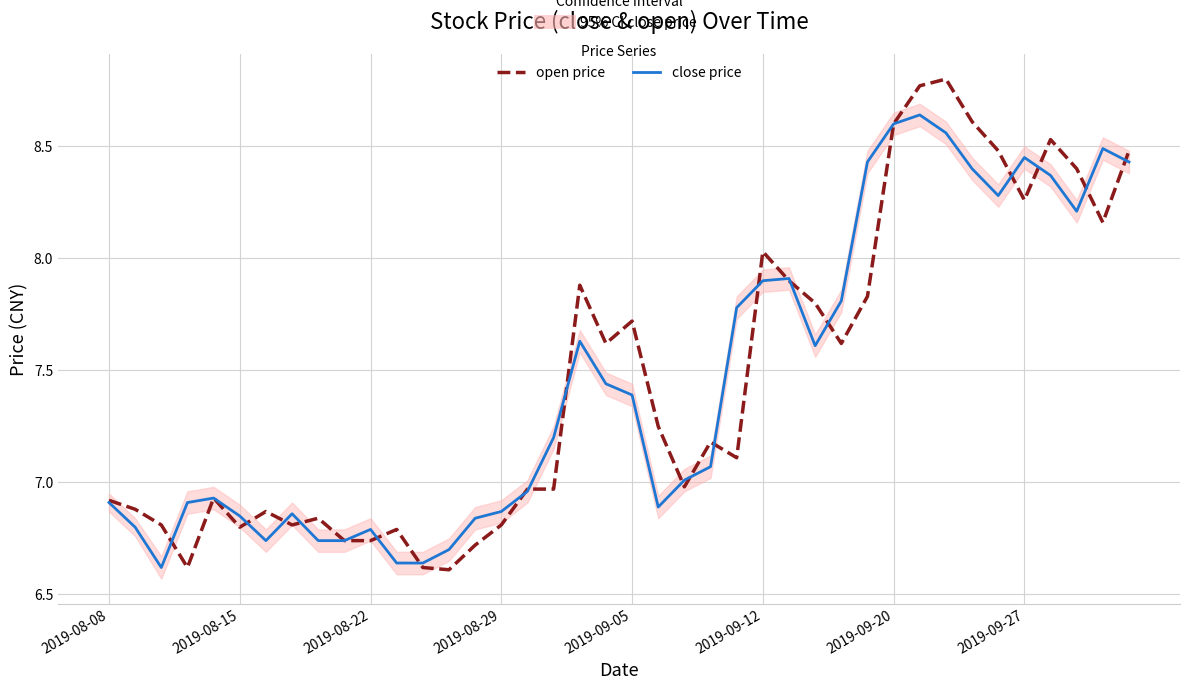

True or false: close price has a value of 10.1 at 2019-09-20.

False